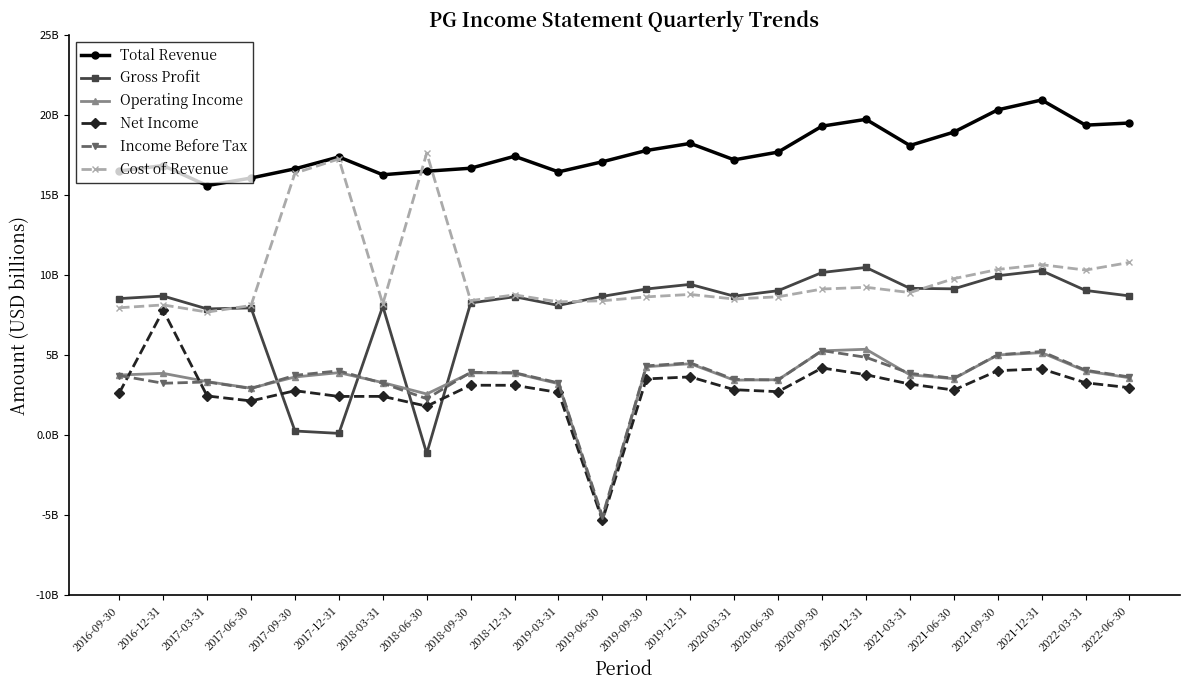

What is the average value of the Cost of Revenue series?

10.0